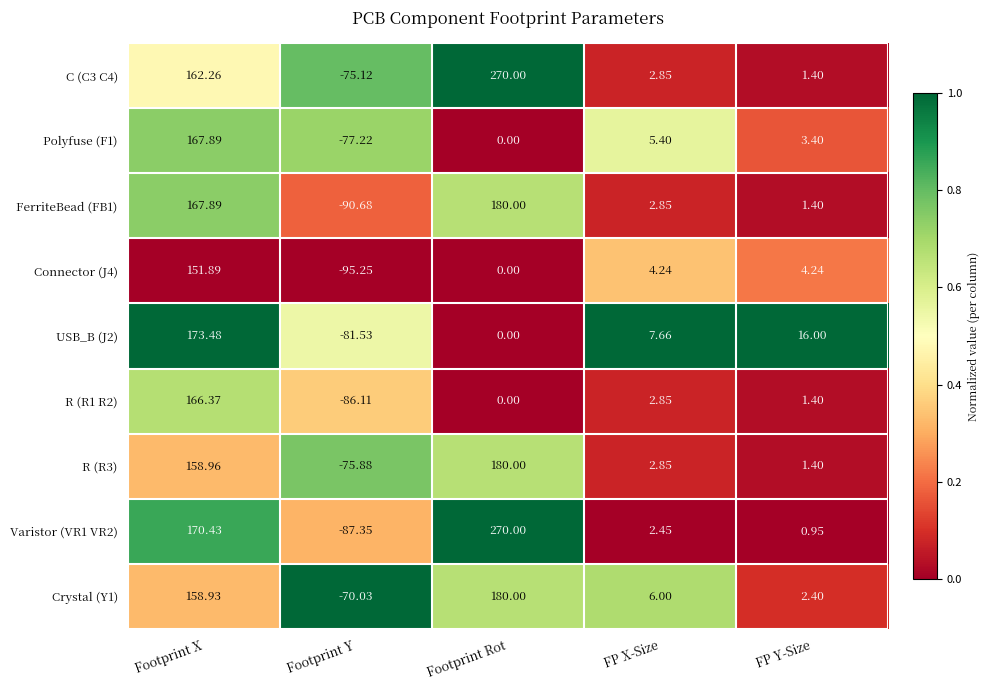

Where does the R (R1 R2) series first go above 1?

Footprint X